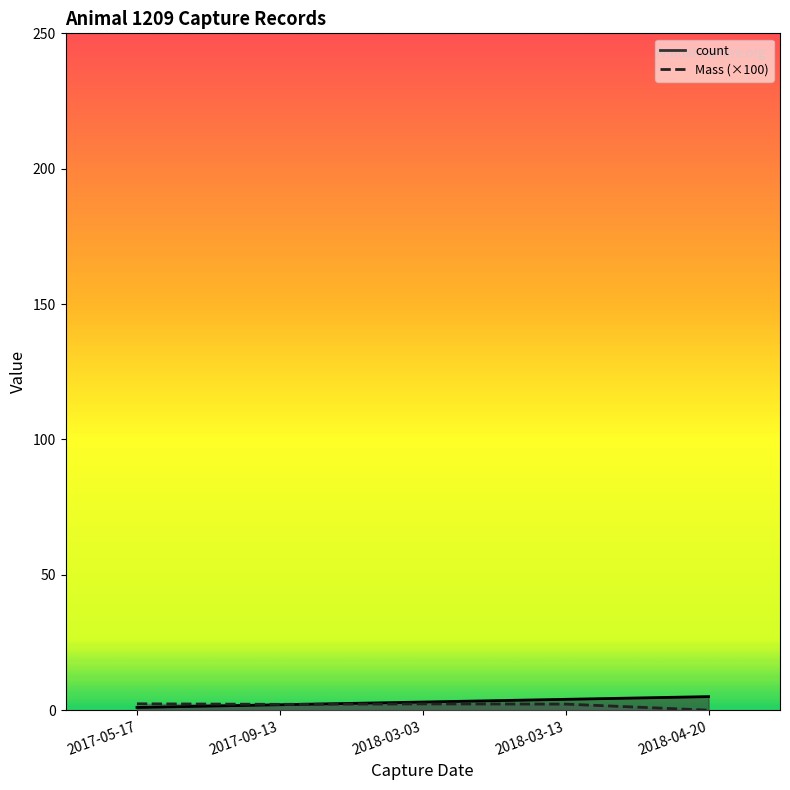

Does the chart have visible grid lines?

No